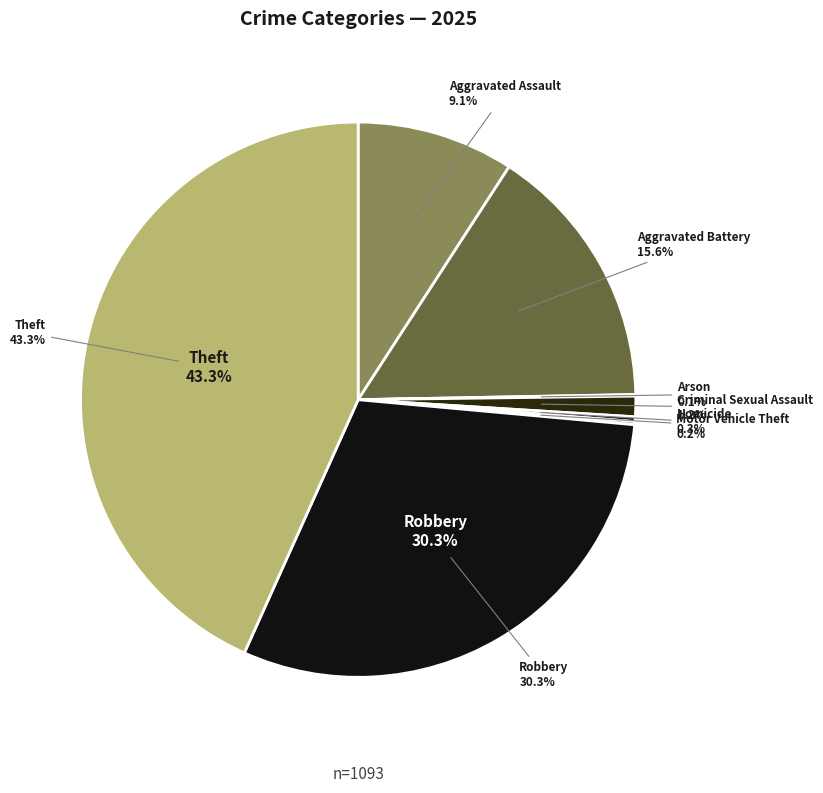

Which category has the biggest portion of the pie?

Theft